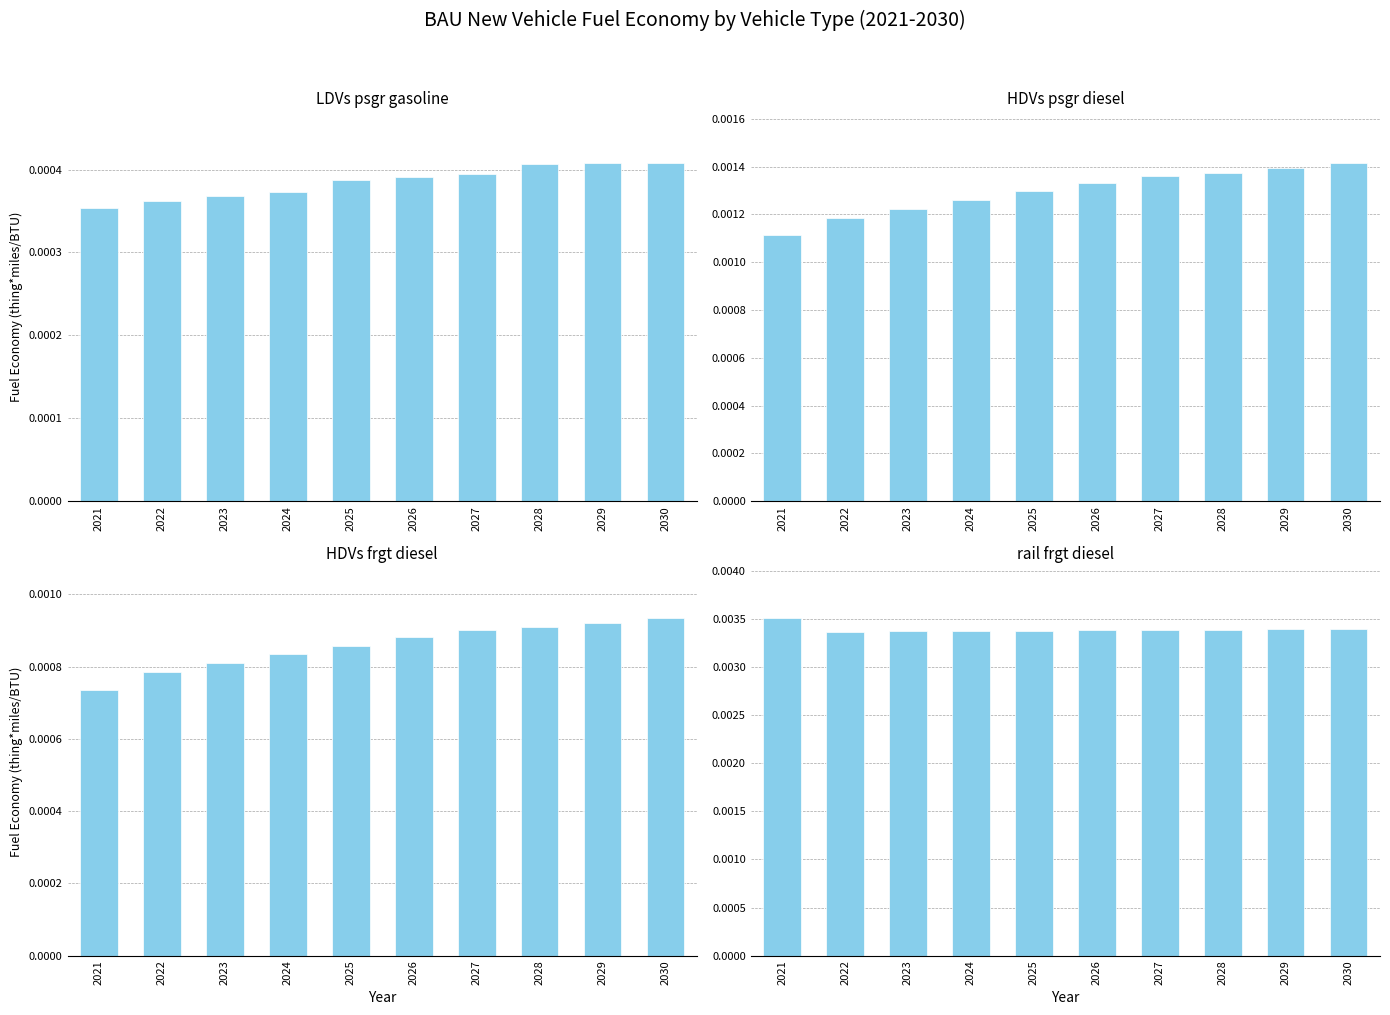

Is the value of HDVs frgt diesel at 2027 greater than the value of LDVs psgr gasoline at 2021?

Yes